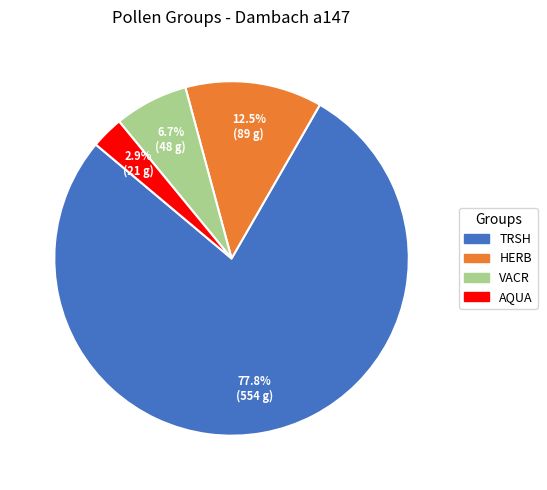

What is the largest slice in the pie chart?

TRSH